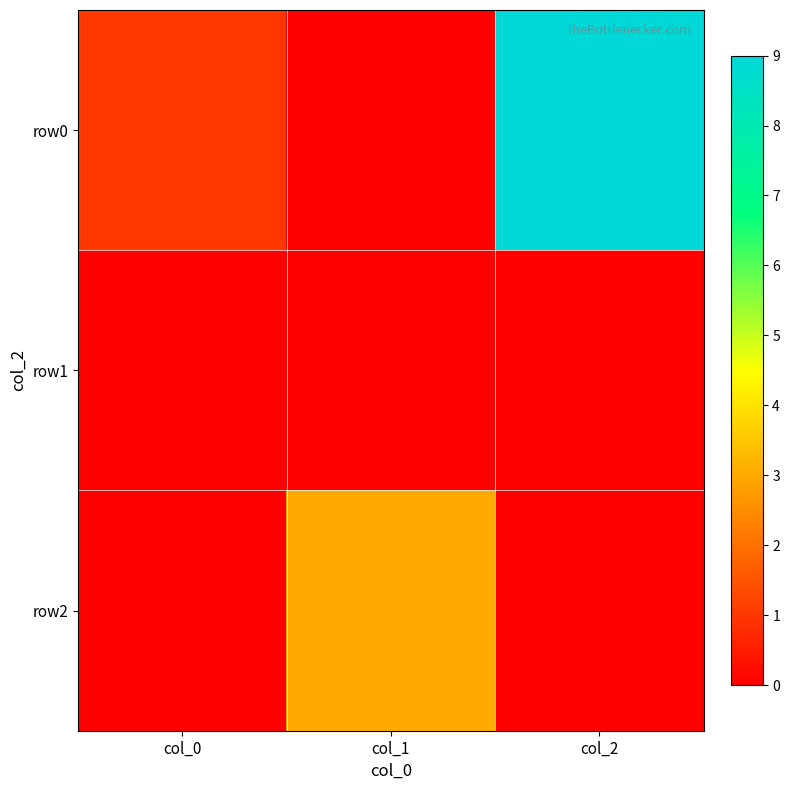

Reading left to right, transcribe all the data shown in this chart.

row0: col_0=1	col_1=0	col_2=9
row1: col_0=0	col_1=0	col_2=0
row2: col_0=0	col_1=3	col_2=0